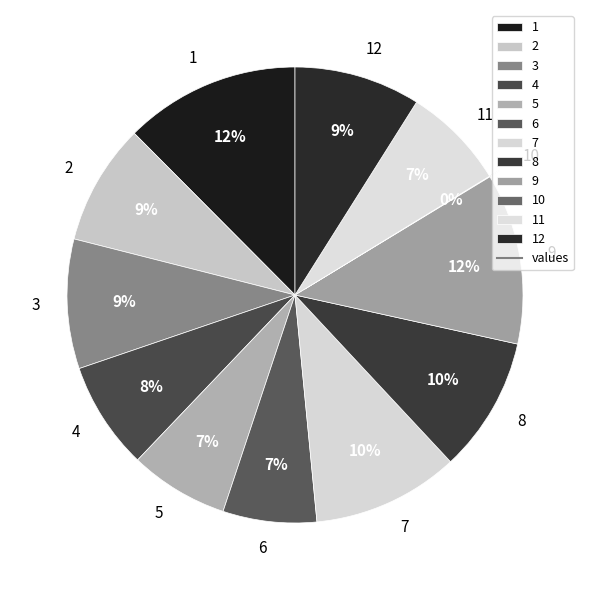

To the nearest percent, what is the combined percentage of 8 and 5?

17%